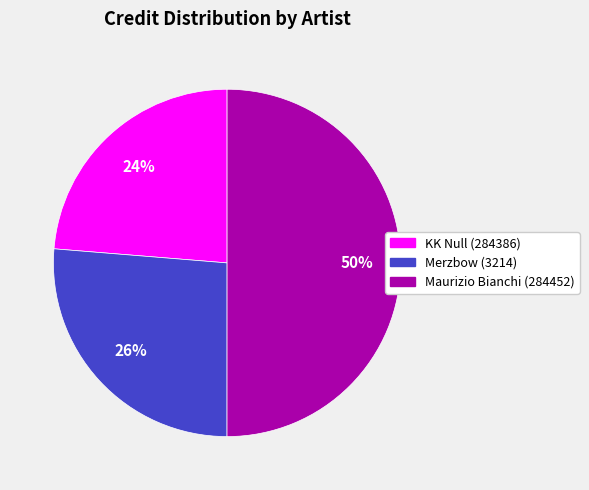

Is Merzbow (3214) the majority of the pie?

No